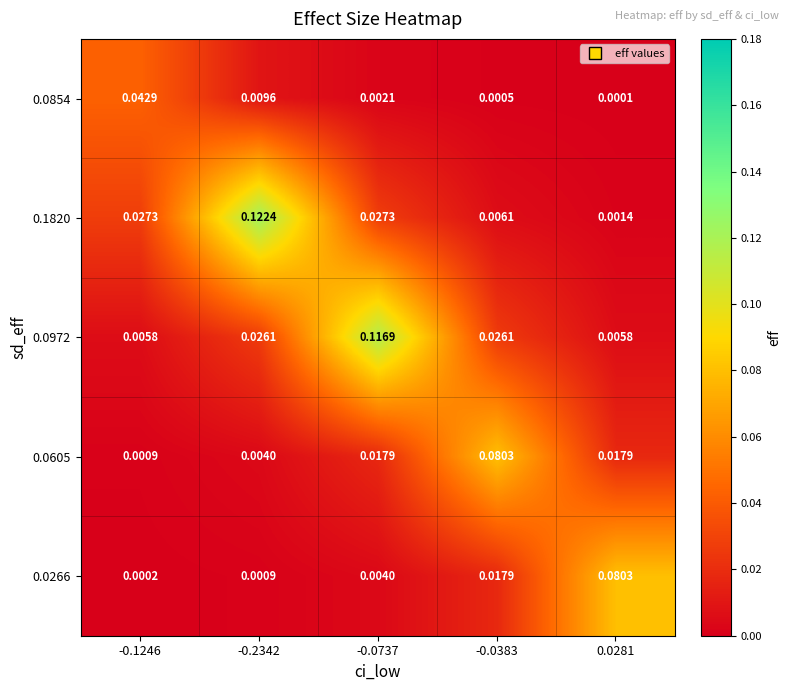

Is the value of 0.0854 at -0.0383 greater than the value of 0.0972 at -0.1246?

No